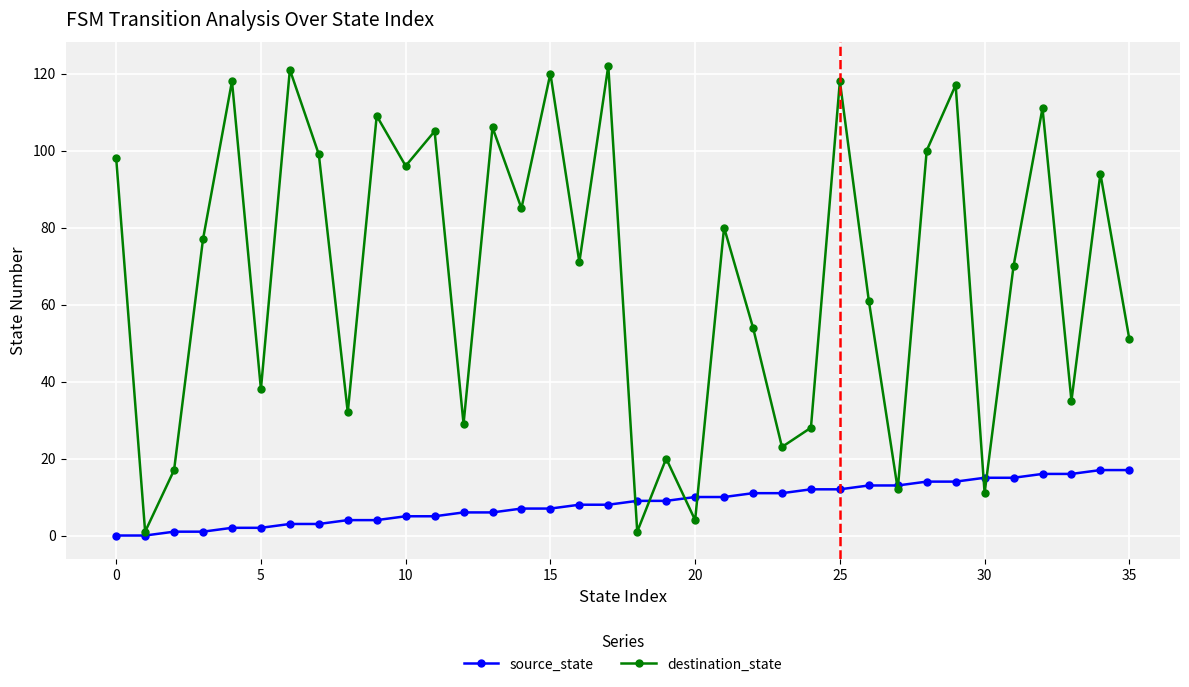

How many interior local peaks does the destination_state series have?

13